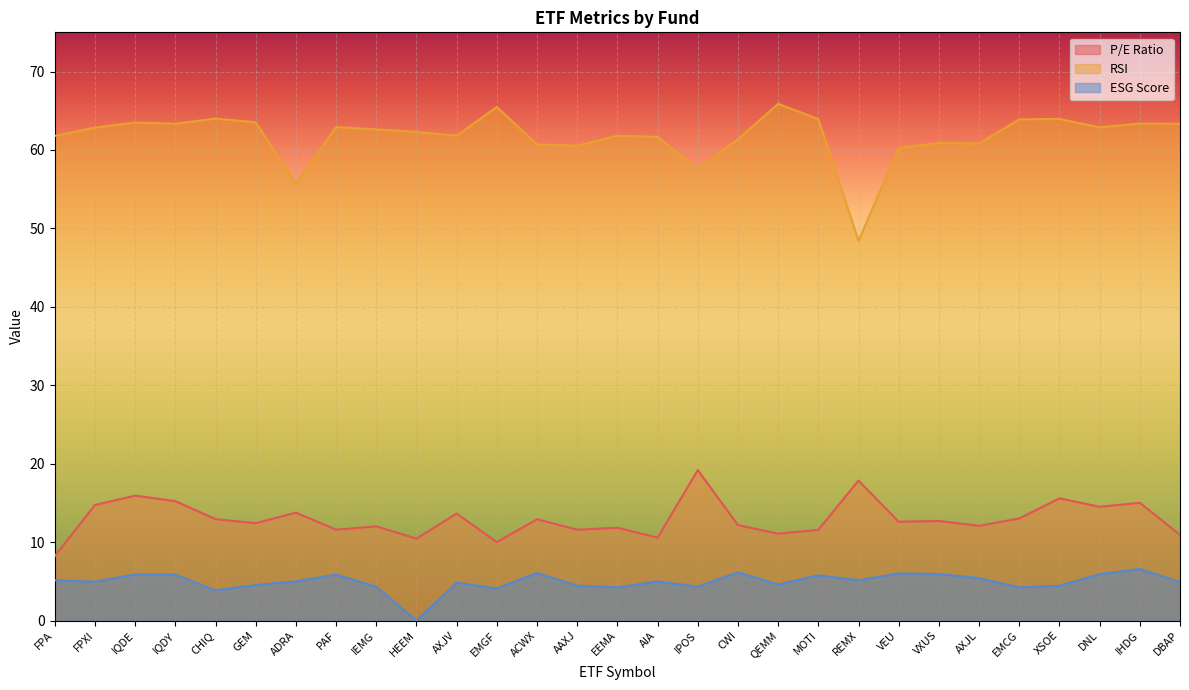

True or false: ESG Score has more than 2 points higher than both neighbors.

True